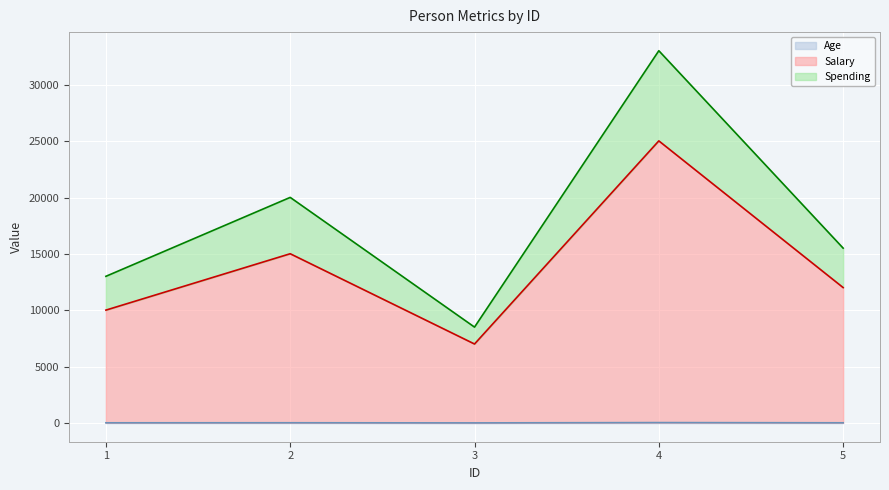

True or false: Age and Salary cross at least once.

False